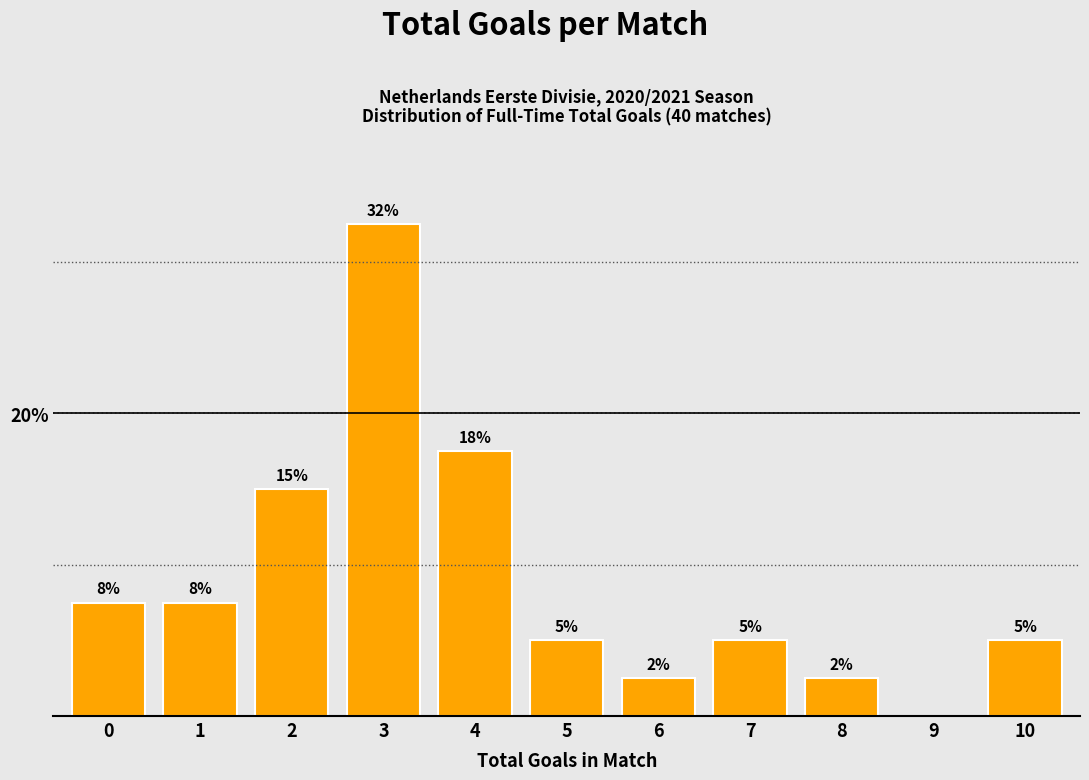

Are the bars horizontal?

No